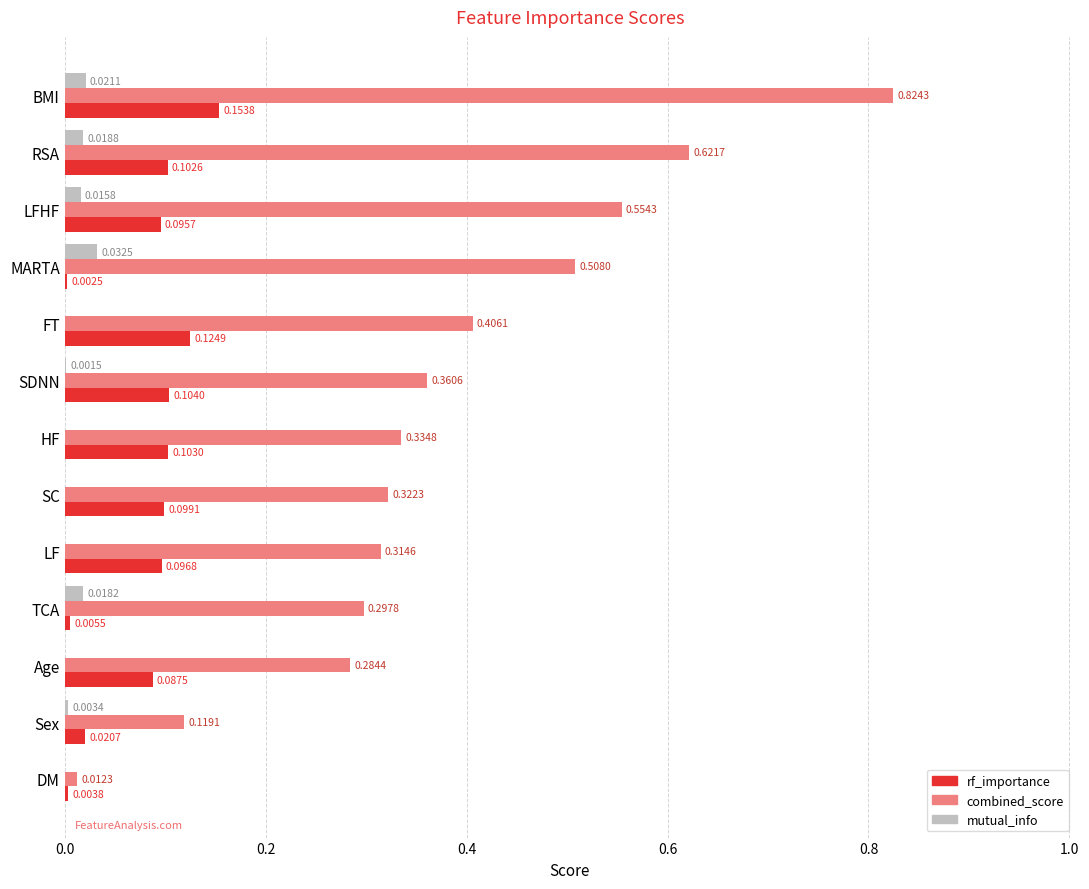

Which category has the highest value in the mutual_info series?

MARTA